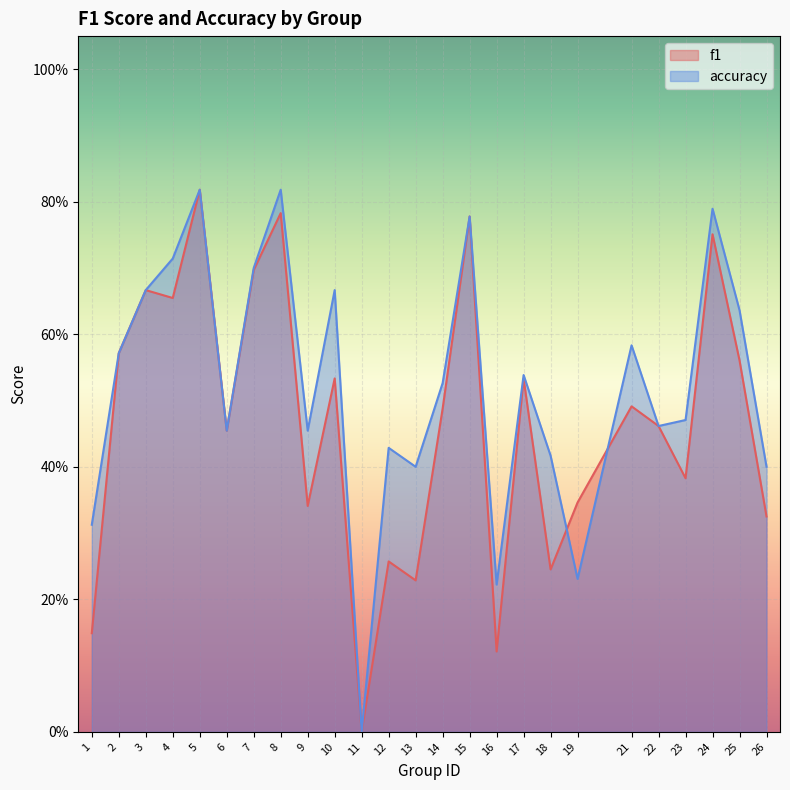

Count the f1 values in the range 0 to 1.

25